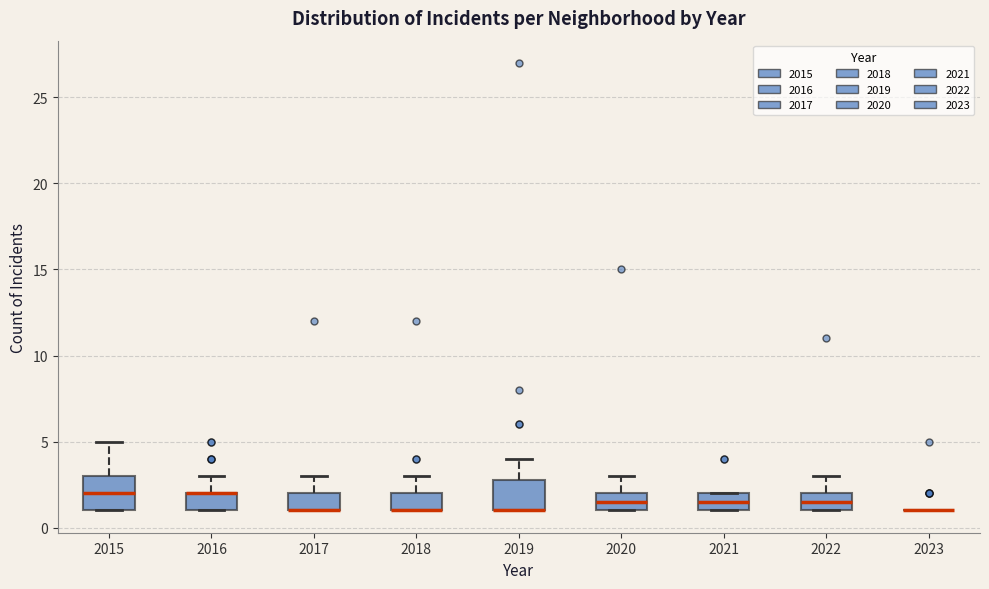

Reading left to right, transcribe this box plot: for each box, give where its median line is, the range the box spans, and where its two whiskers end, as read against the y-axis. The values are not printed on the chart, so give them approximately, as read against the axis.

2015: median 2.0, box 1.0 to 3.0, whiskers 1.0 to 5.0
2016: median 2.0 (drawn on the box's upper edge), box 1.0 to 2.0, whiskers 1.0 to 3.0
2017: median 1.0 (drawn on the box's lower edge), box 1.0 to 2.0, whiskers 1.0 to 3.0
2018: median 1.0 (drawn on the box's lower edge), box 1.0 to 2.0, whiskers 1.0 to 3.0
2019: median 1.0 (drawn on the box's lower edge), box 1.0 to 3.0, whiskers 1.0 to 4.0
2020: median 1.5, box 1.0 to 2.0, whiskers 1.0 to 3.0
2021: median 1.5, box 1.0 to 2.0, whiskers 1.0 to 2.0
2022: median 1.5, box 1.0 to 2.0, whiskers 1.0 to 3.0
2023: box collapsed to a line at 1.0, whiskers 1.0 to 1.0